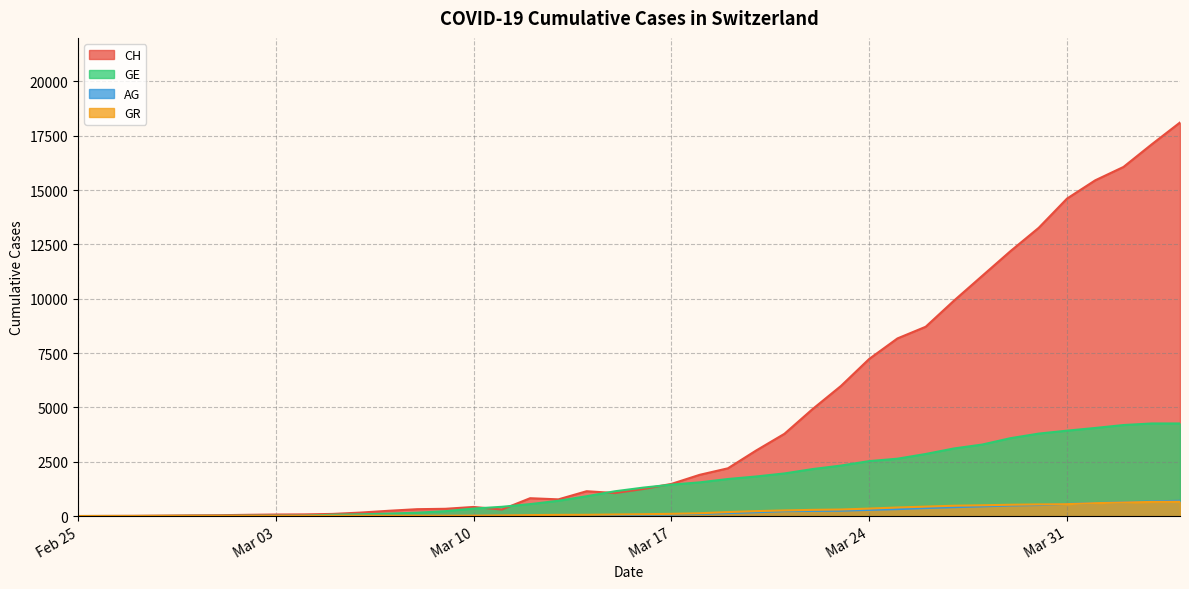

What is the difference between the GR values at 2020-03-28 and 2020-03-23?

195